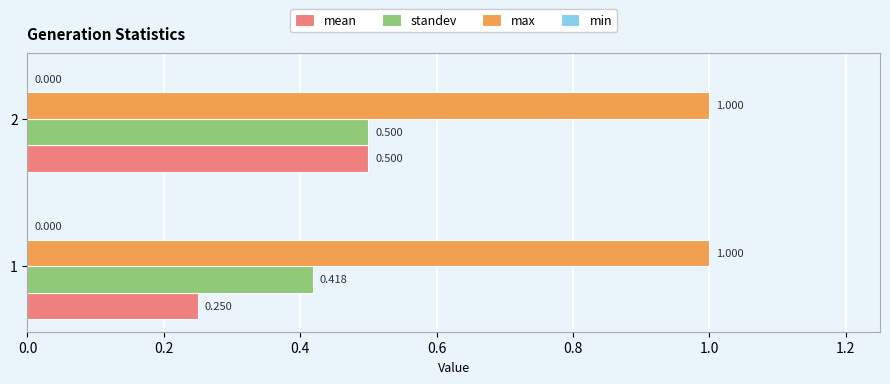

Which series has the largest total across all categories?

max